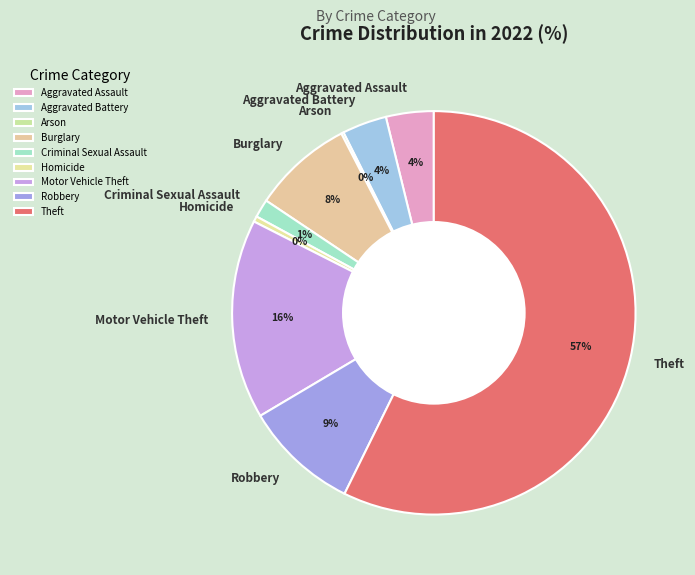

Which slice is the largest?

Theft